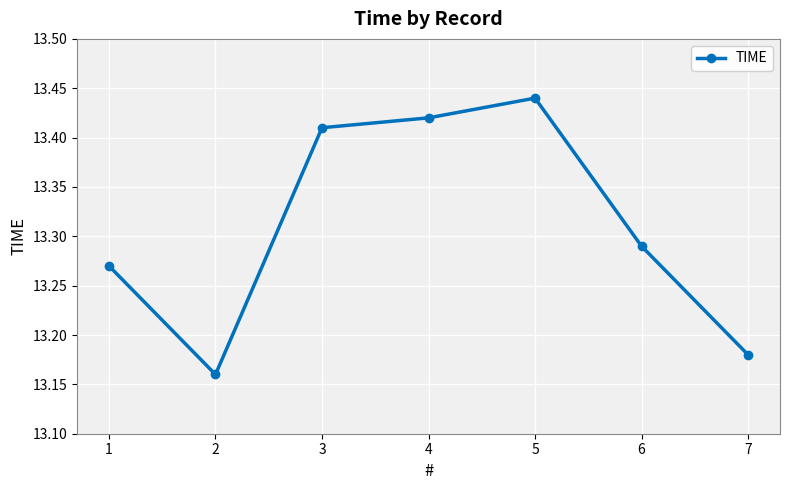

List the labels in order of value, largest first.

5, 4, 3, 6, 1, 7, 2